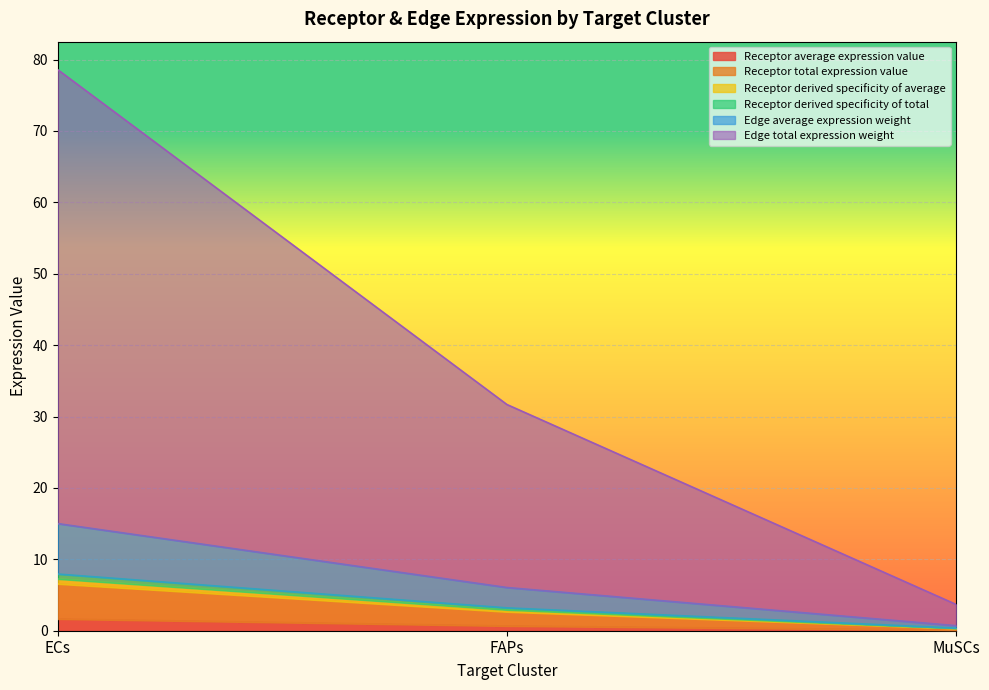

How many lines are shown in the chart?

6